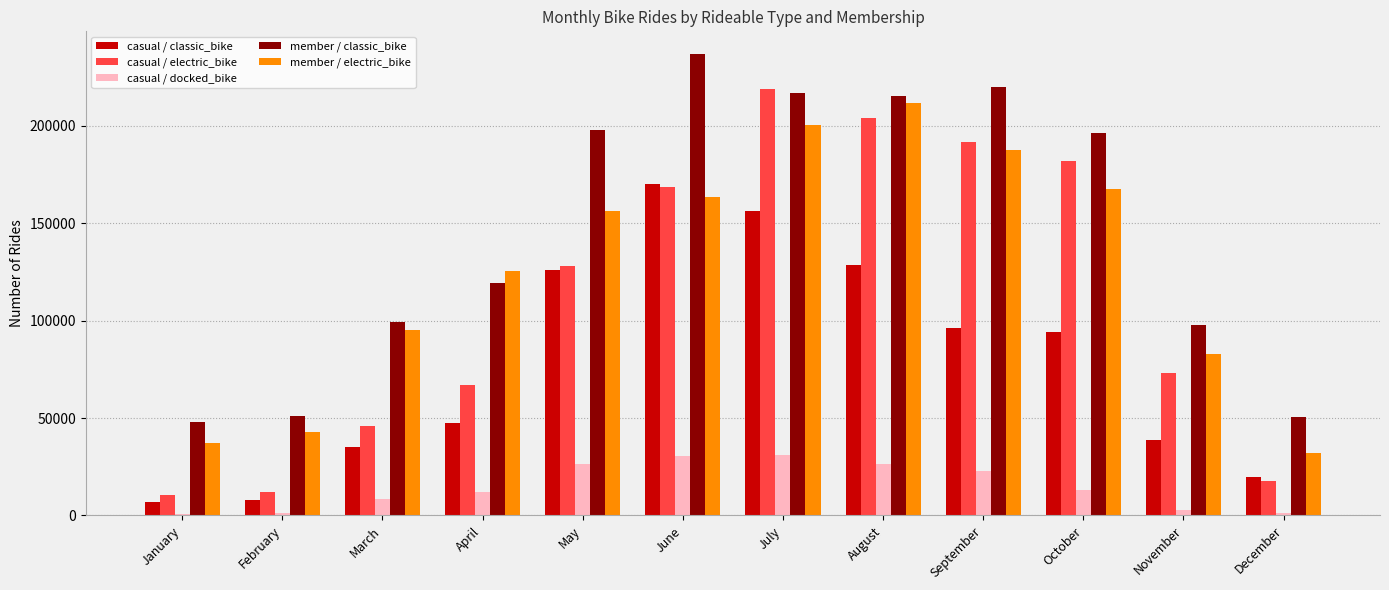

What is the value of the casual / docked_bike bar at the 2nd from the left?

1361